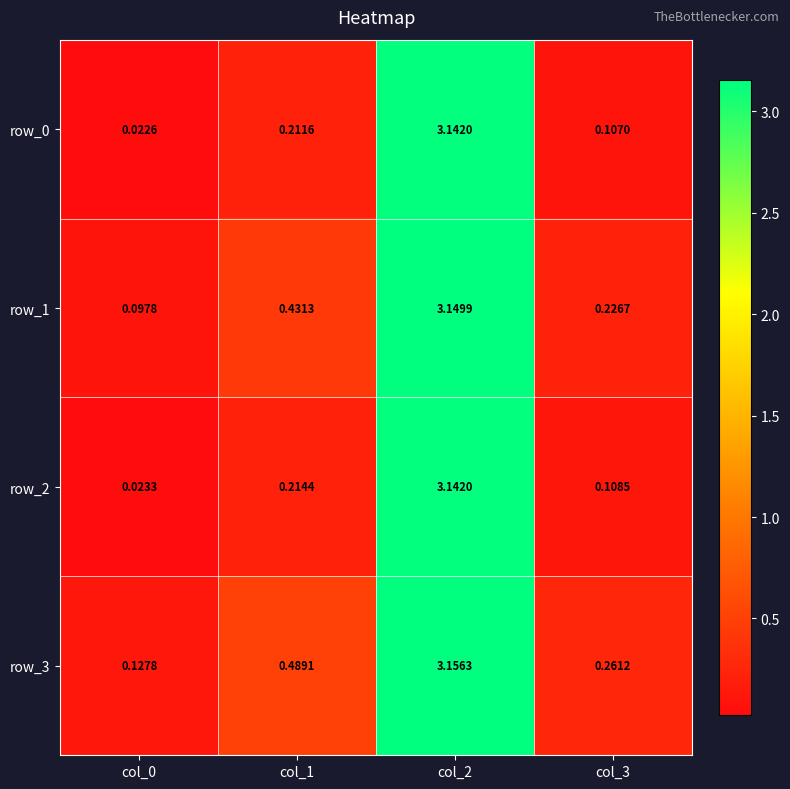

Is the value of row_2 at col_1 greater than the value of row_3 at col_0?

Yes